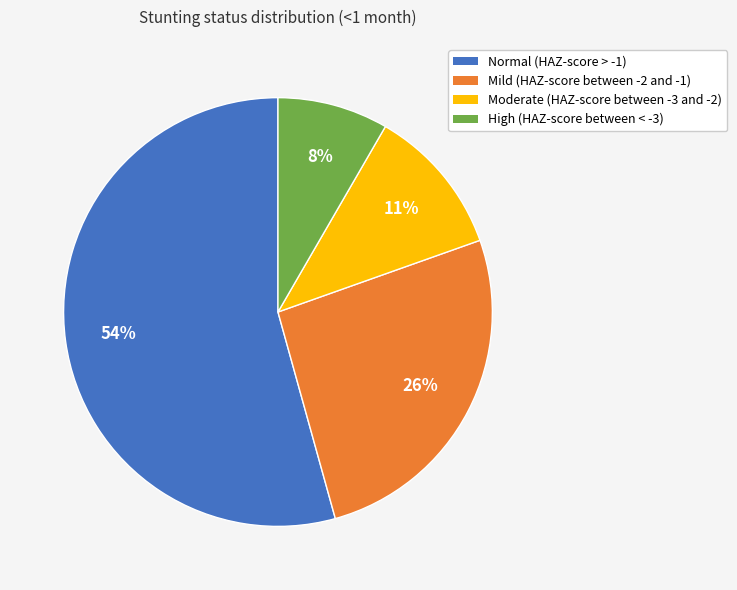

Between High (HAZ-score between < -3) and Normal (HAZ-score > -1), which is larger?

Normal (HAZ-score > -1)